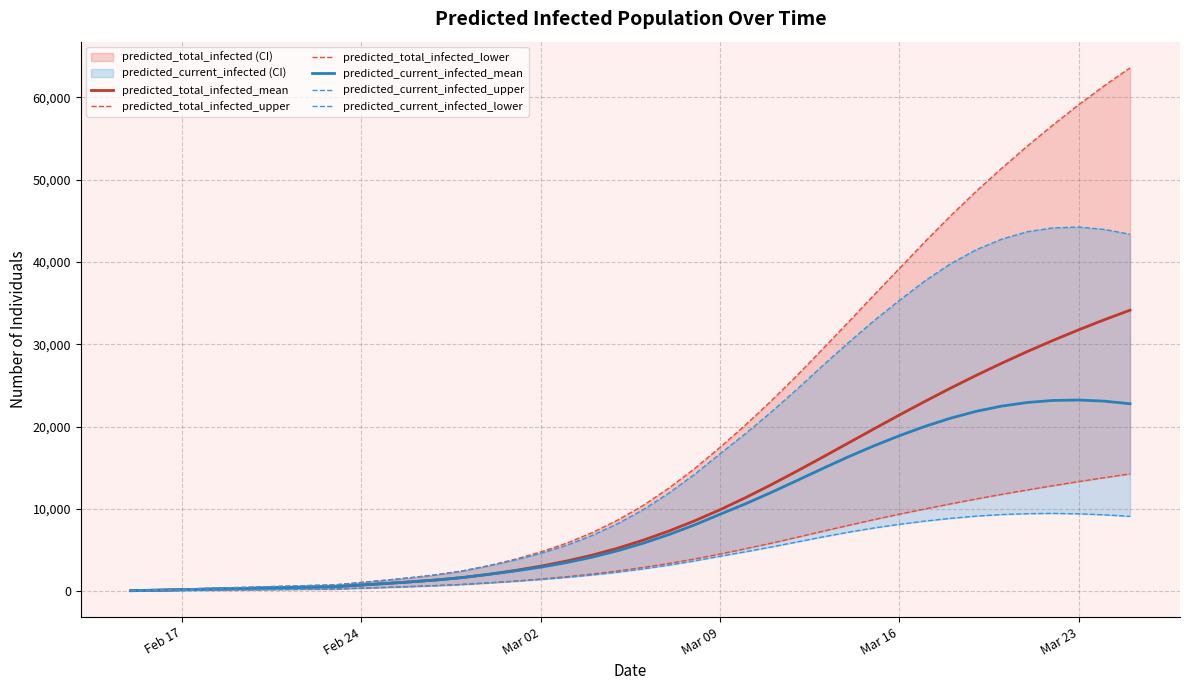

What is the maximum value for predicted_current_infected_mean?

23225